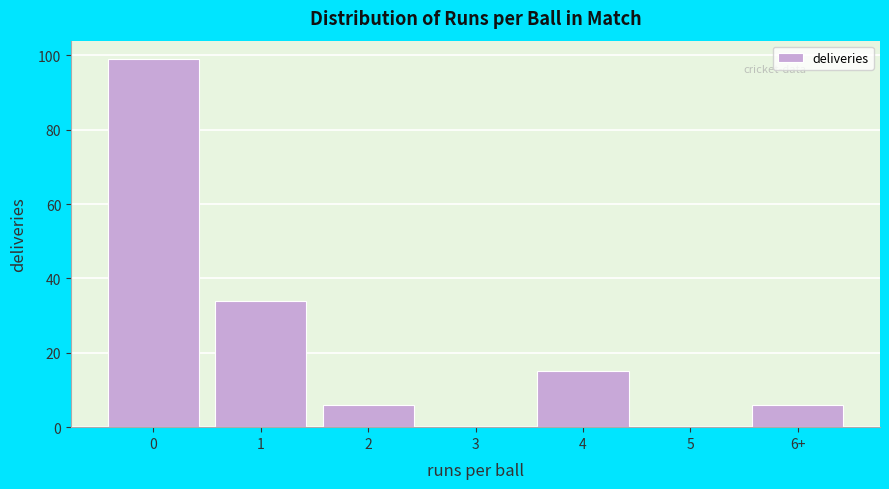

Reading right to left, extract all data points from this chart.

6+=6	5=0	4=15	3=0	2=6	1=34	0=99